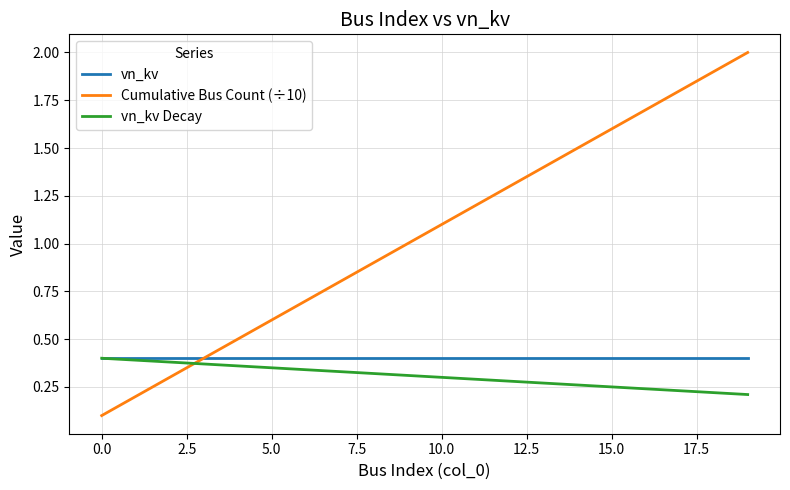

Which series has the largest total across all categories?

Cumulative Bus Count (÷10)